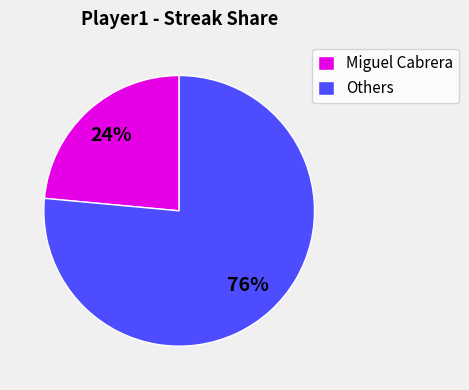

To the nearest percent, what portion does Miguel Cabrera represent?

24%